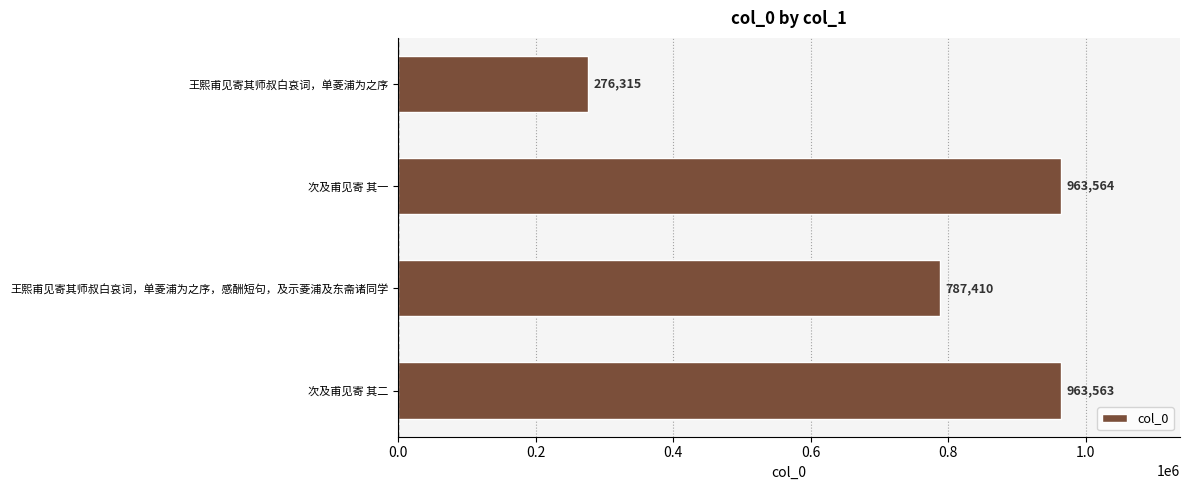

Between 王熙甫见寄其师叔白哀词，单菱浦为之序，感酬短句，及示菱浦及东斋诸同学 and 王熙甫见寄其师叔白哀词，单菱浦为之序, which is larger?

王熙甫见寄其师叔白哀词，单菱浦为之序，感酬短句，及示菱浦及东斋诸同学